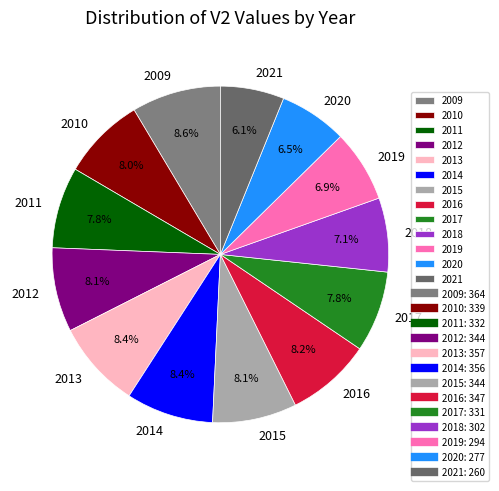

Does 2016 represent more than half of the total?

No